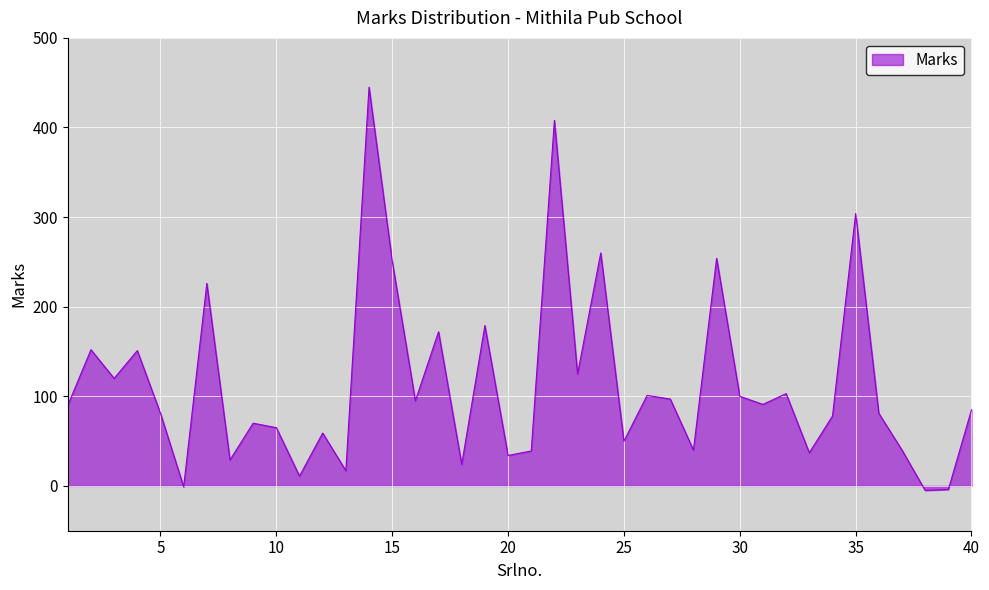

What is the difference between the maximum and minimum values?

450